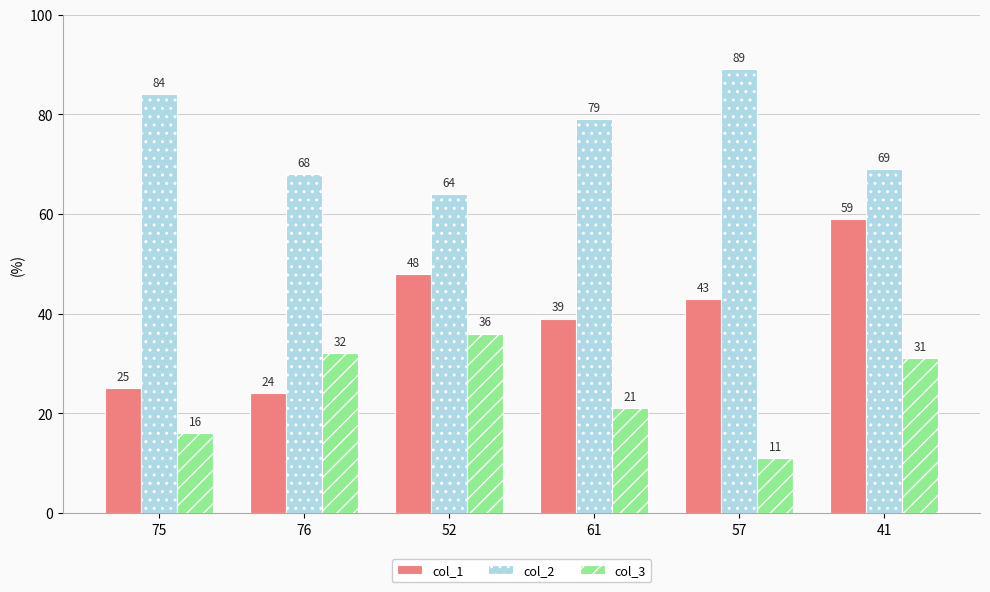

The value of col_1 at 52 is 48. True or false?

True